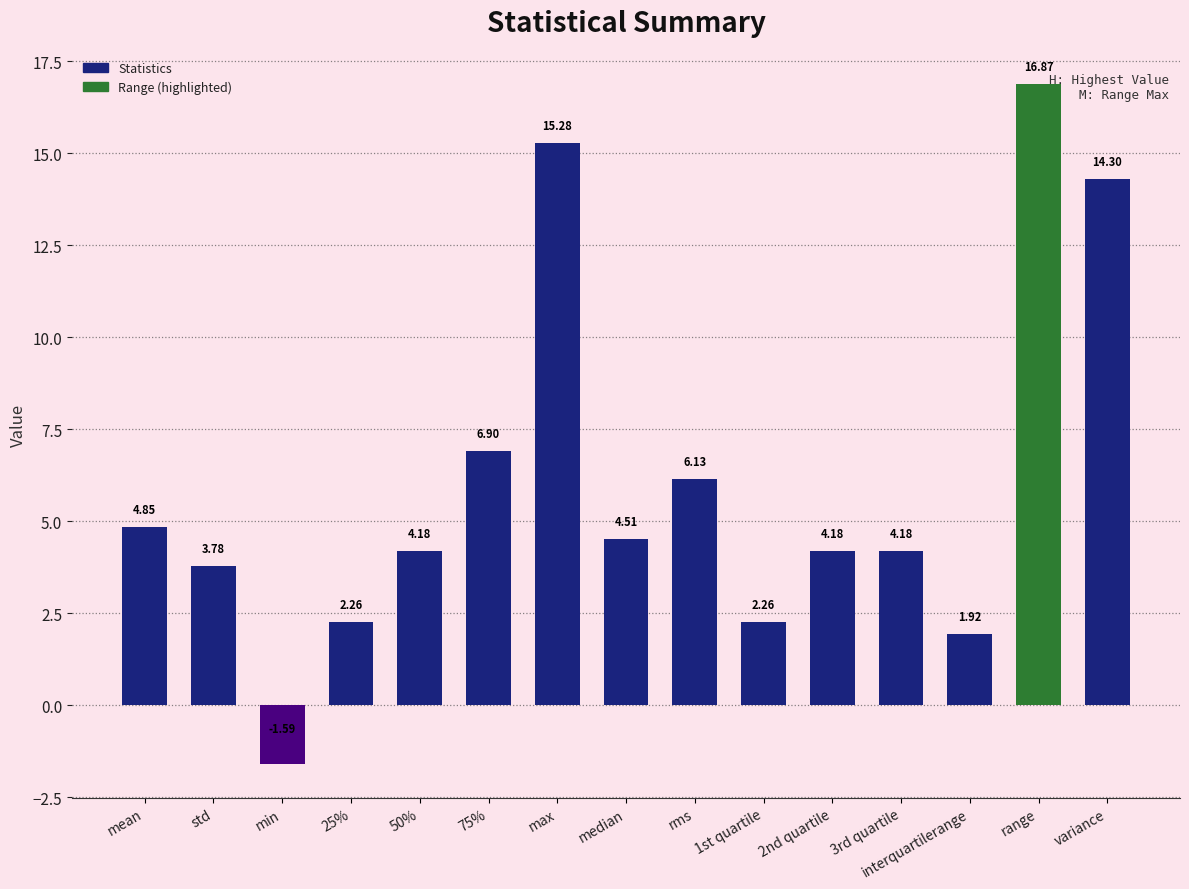

What is the sum of the values at 75% and min?

5.3